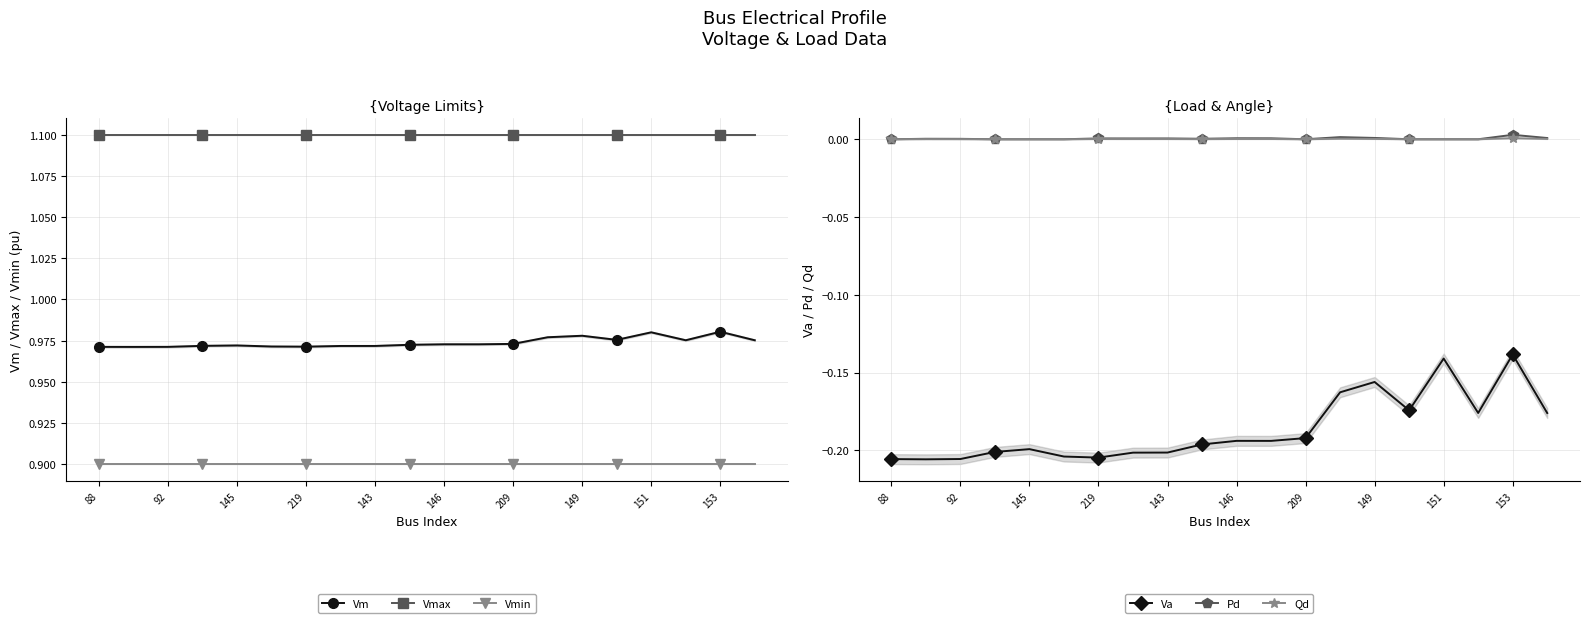

True or false: Va and Vmin cross at least once.

False